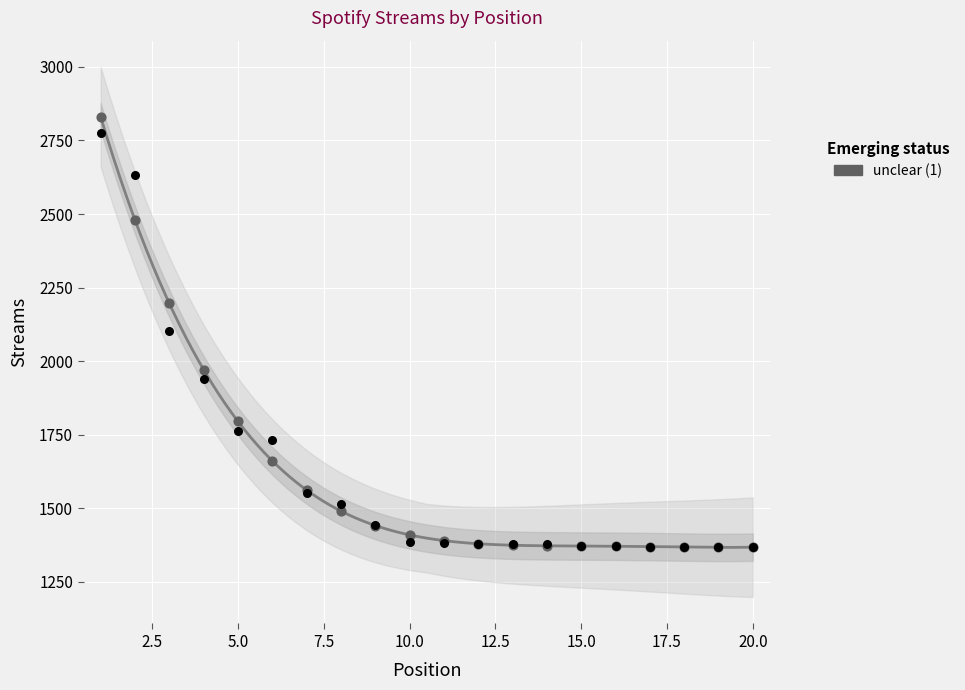

Approximately how many times larger is the value at 11 compared to 9?

1.0